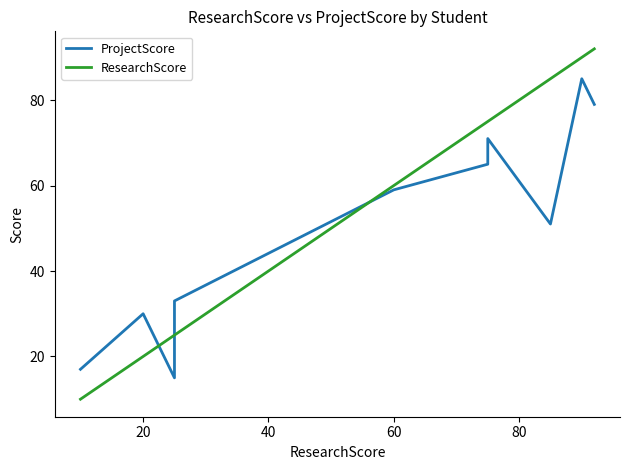

What is the minimum value shown in the chart?

10